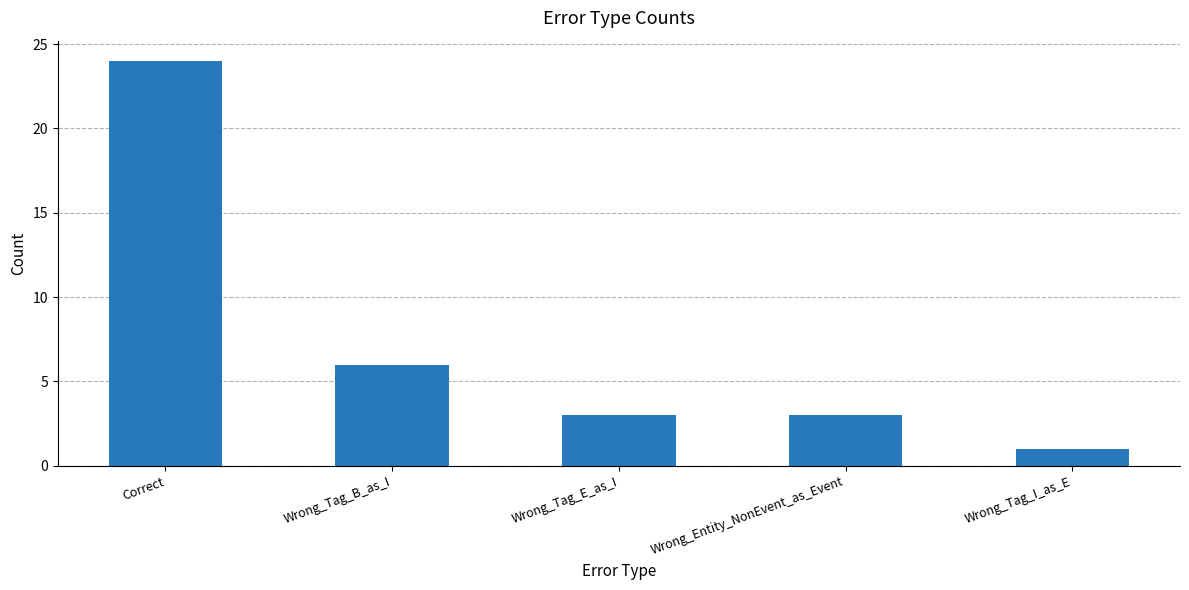

The chart shows a value of 3 at Wrong_Tag_B_as_I. True or false?

False